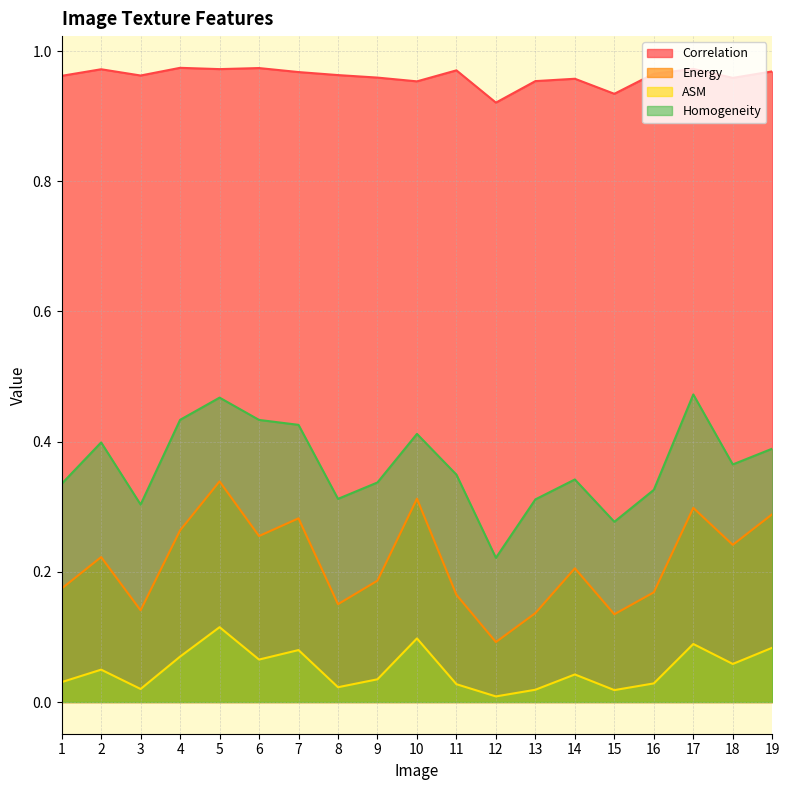

What is the approximate value of Energy at 18?

0.2